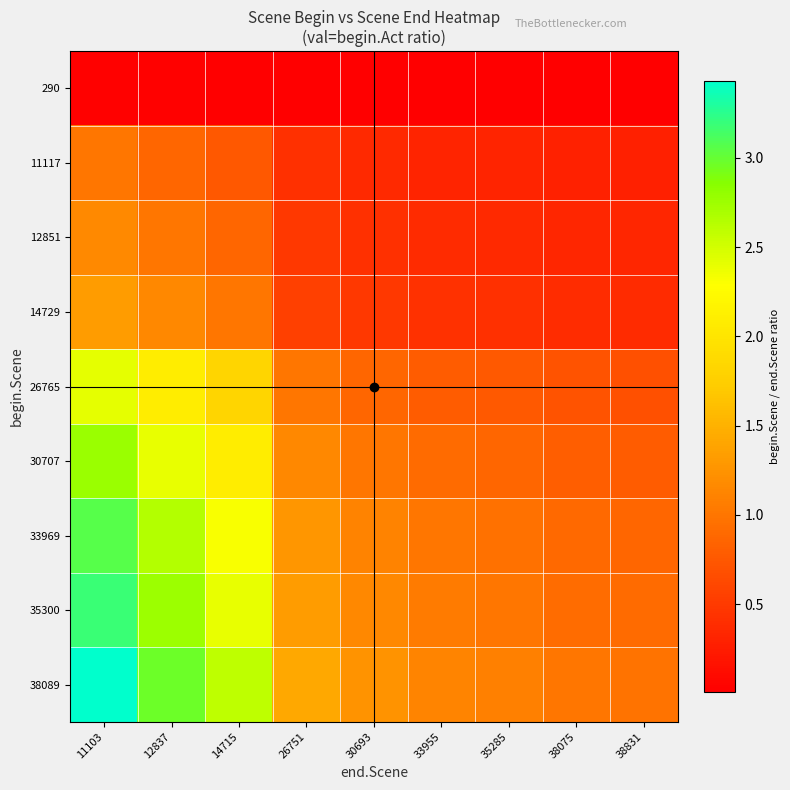

At which category is the sum across all series the highest?

11103